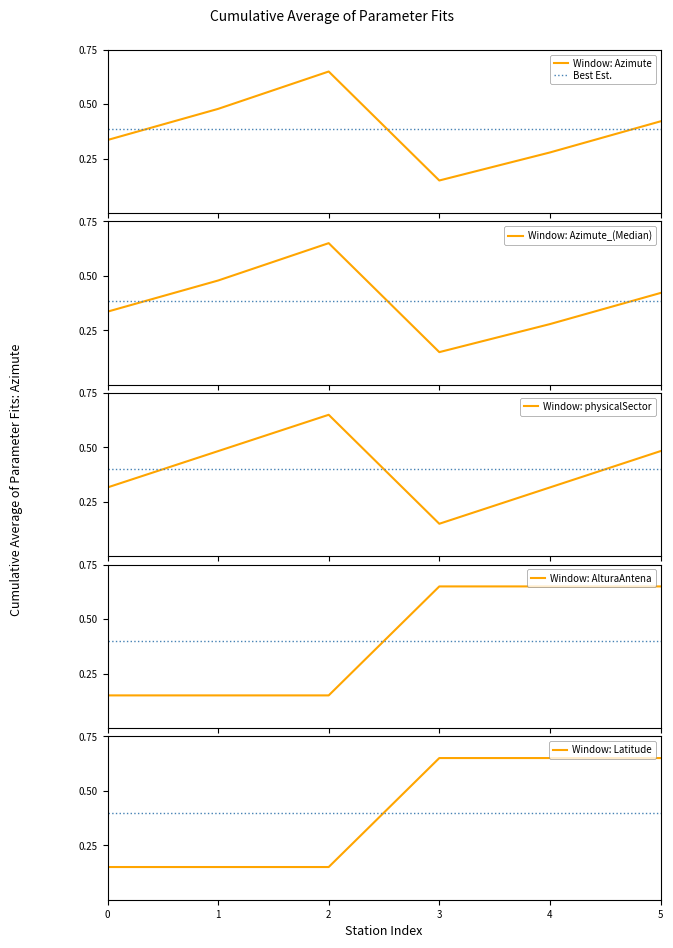

The value of Window: Latitude at 5 is 0.9. True or false?

False